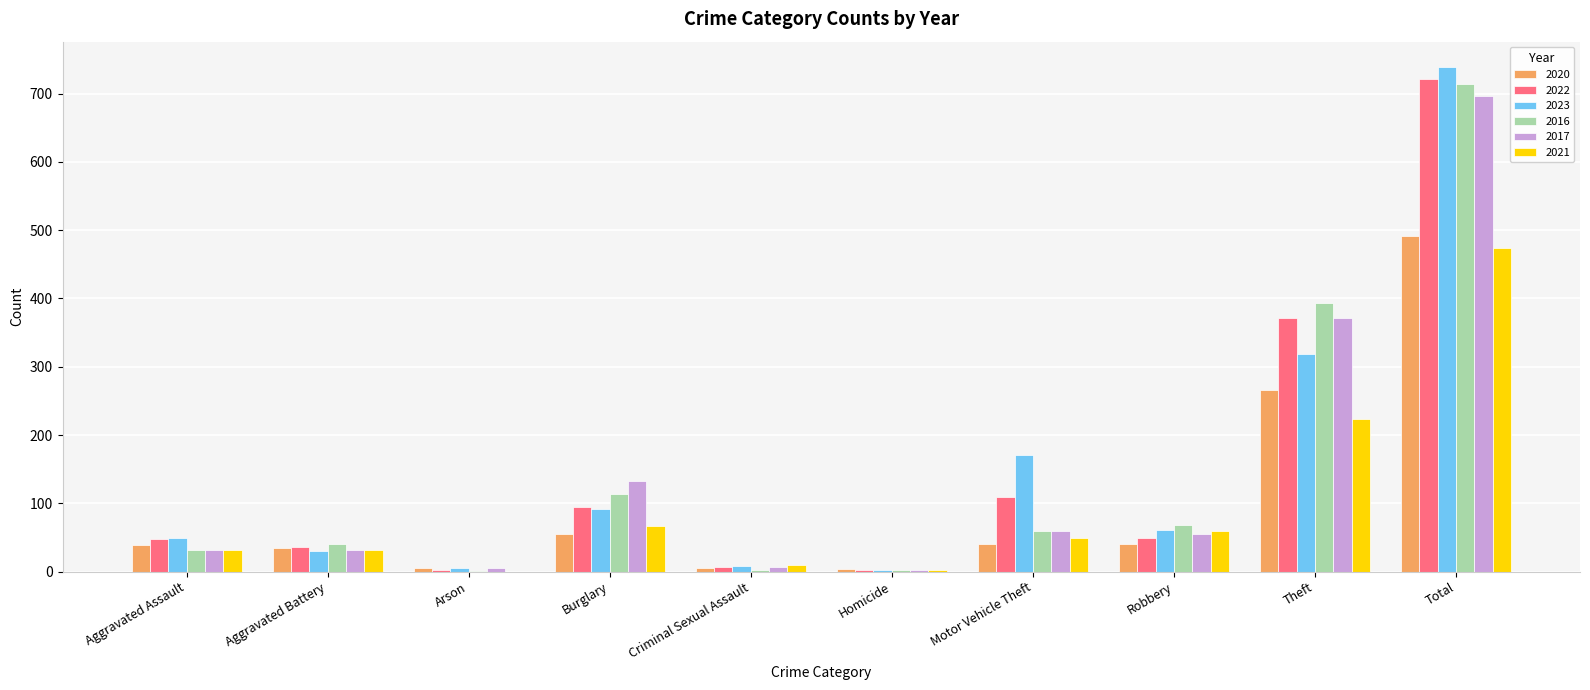

What is the highest value of the 2021 series?

474